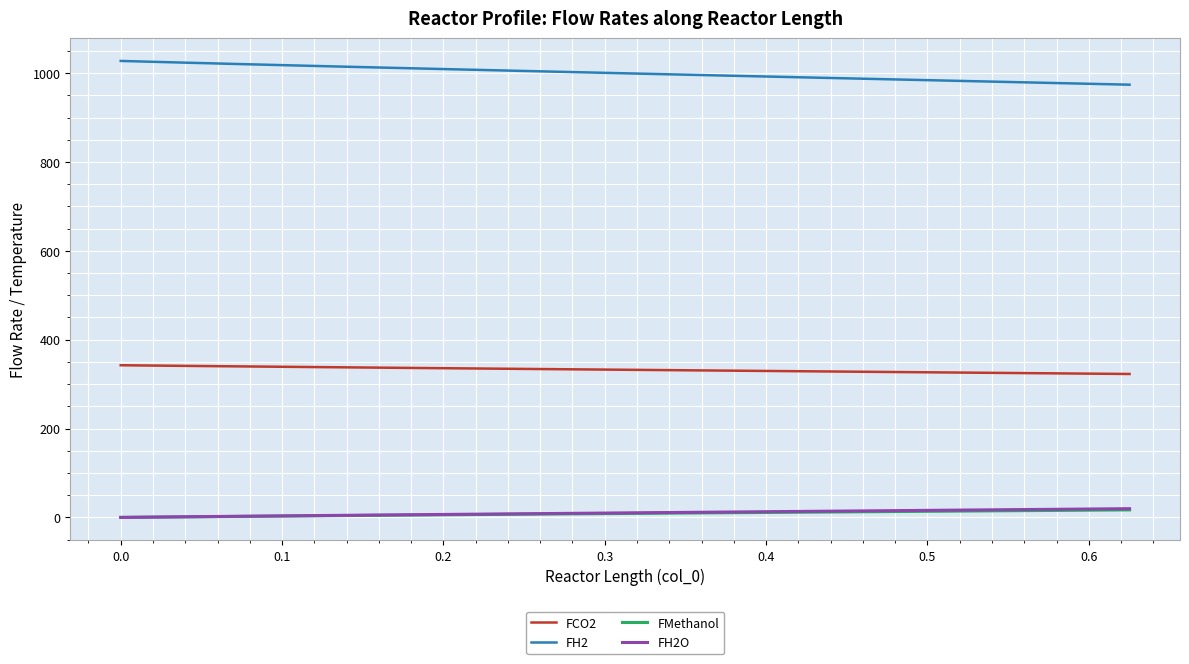

What is the maximum value shown in the chart?

1027.4